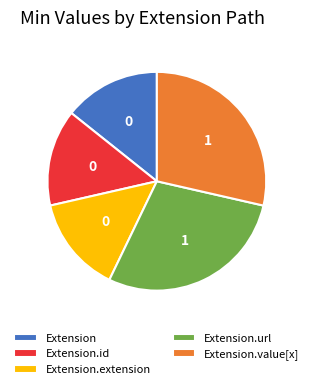

What is the ratio of the value at Extension.value[x] to the value at Extension.id?

2.0